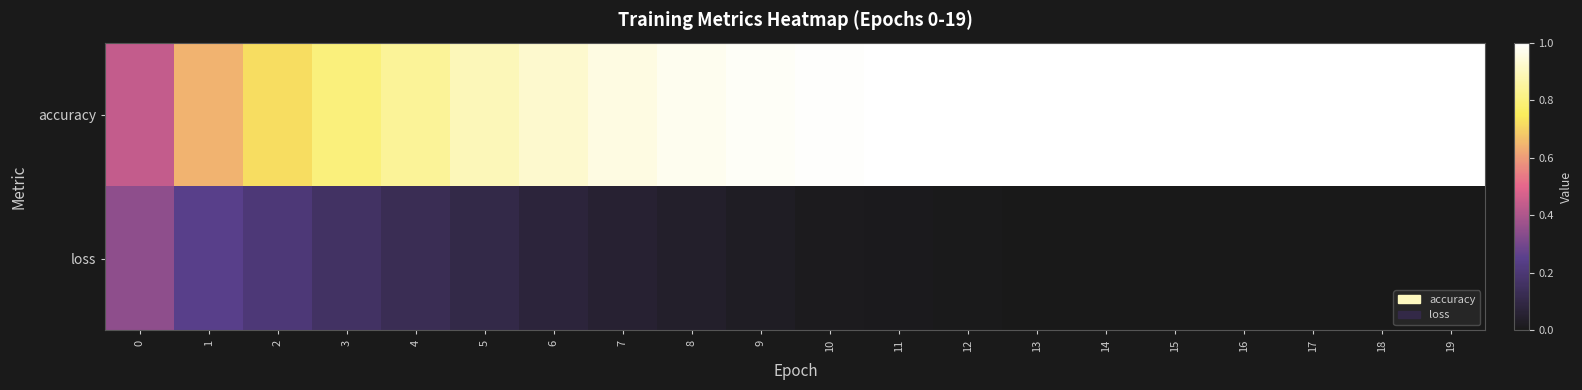

Count the number of categories in the chart.

20